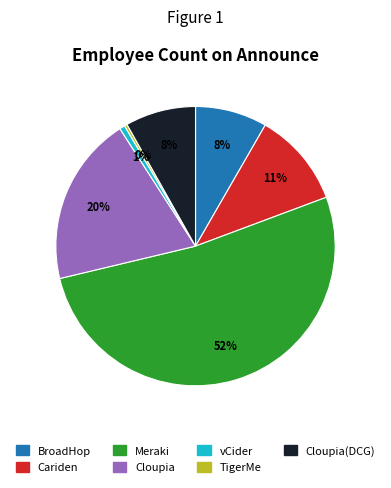

To the nearest percent, what is the average slice percentage?

14%